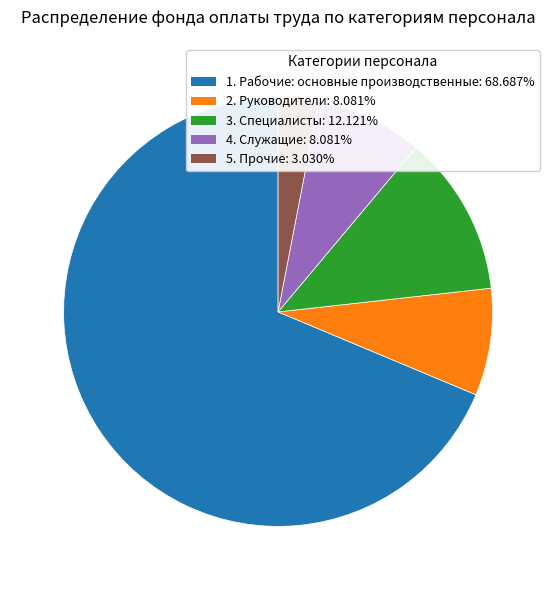

Between 2. Руководители and 5. Прочие, which is larger?

2. Руководители